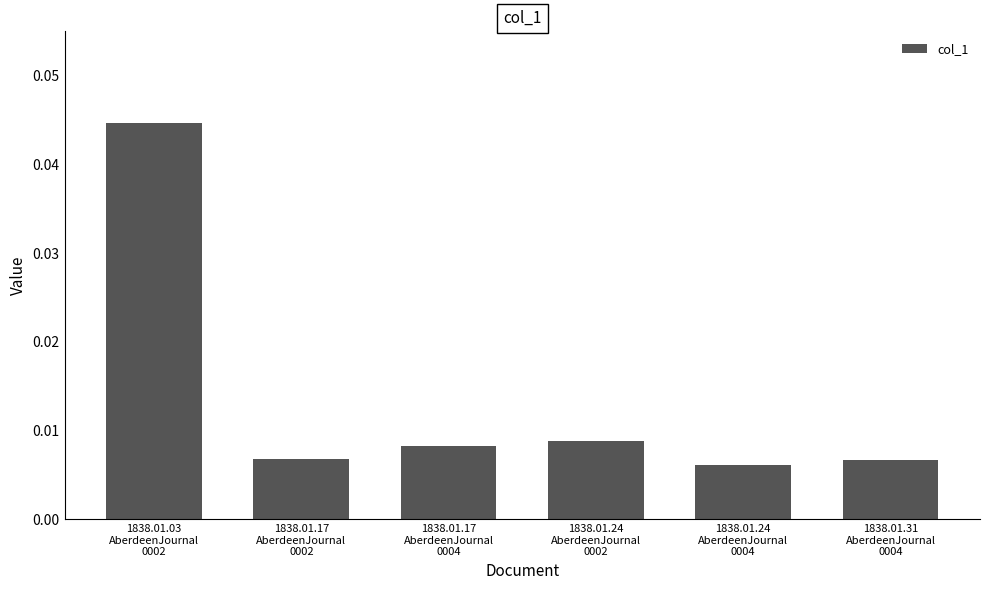

How many values are between 0 and 1?

6